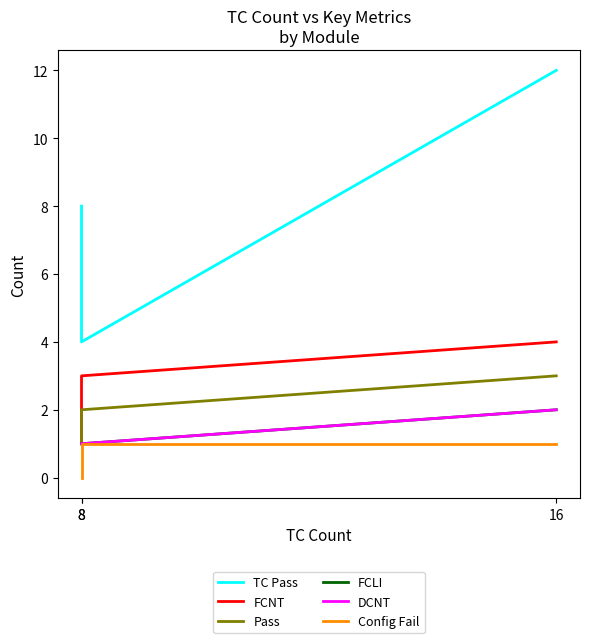

The FCNT series shows 0 at 8. True or false?

False